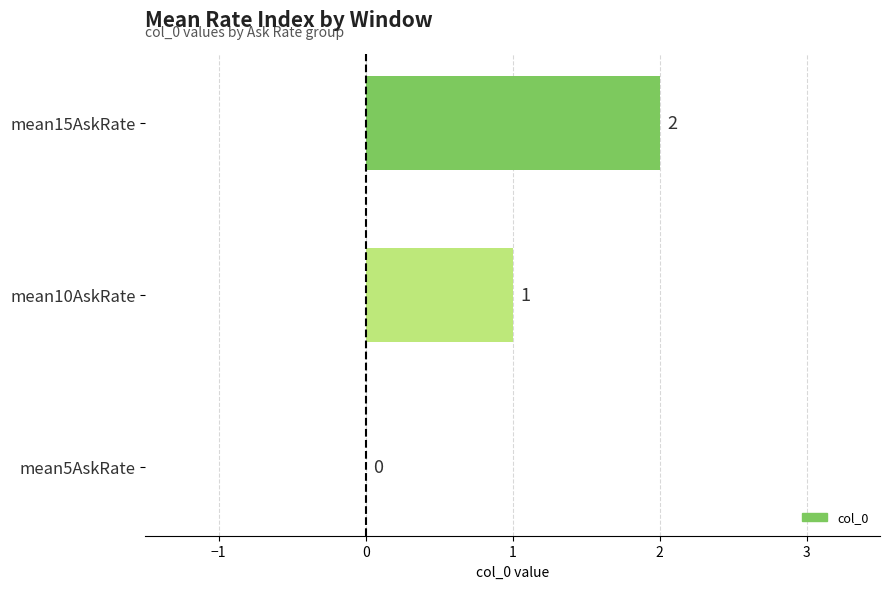

At which label is the value closest to 1?

mean10AskRate